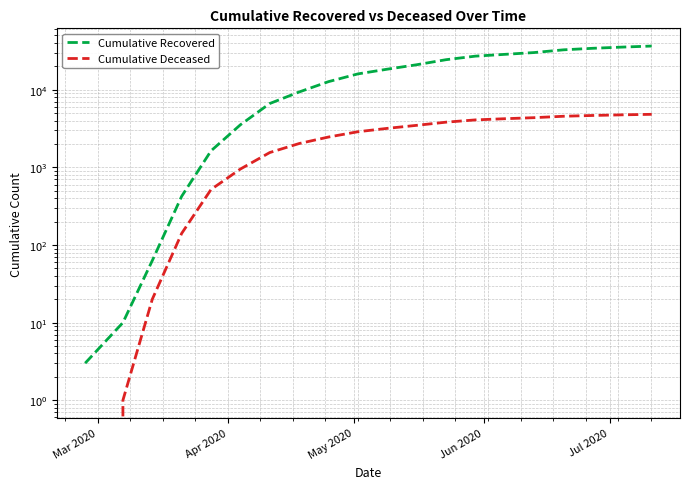

Is the value of Cumulative Deceased at 19 greater than the value of Cumulative Recovered at 13?

No